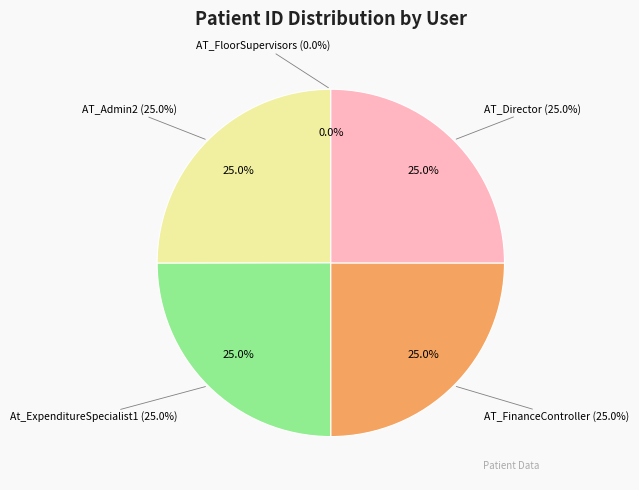

Is it true that AT_Director is 25% of the pie?

True